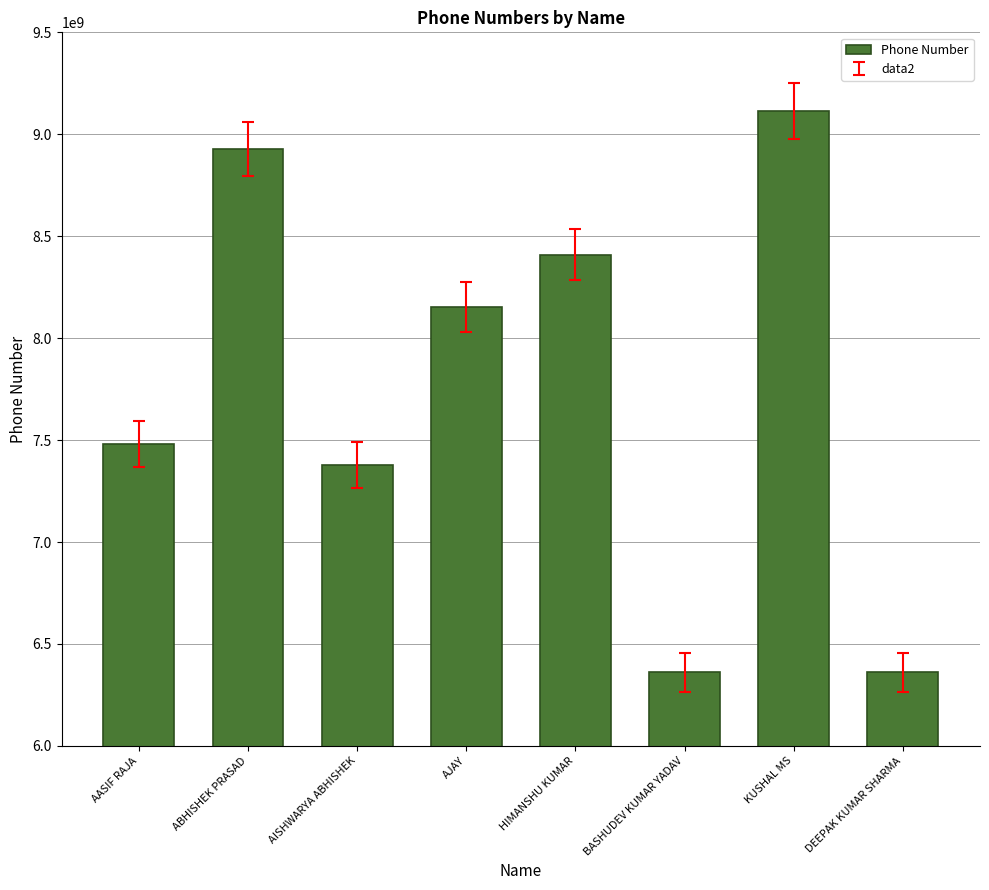

How many distinct data groups are displayed?

1